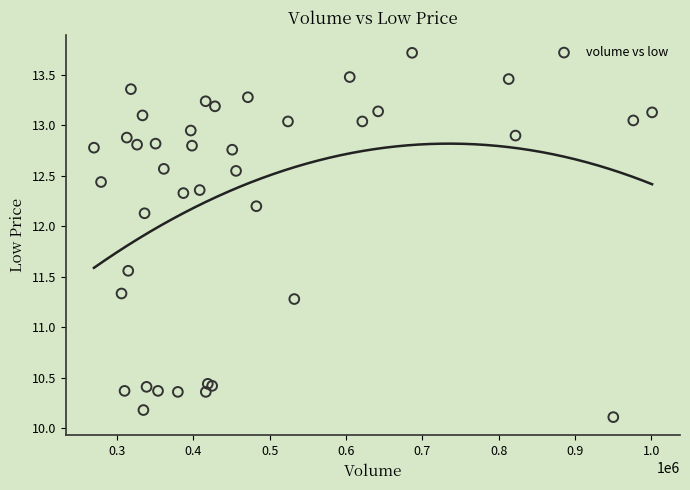

What Y value in the scatter plot is closest to 11?

11.3